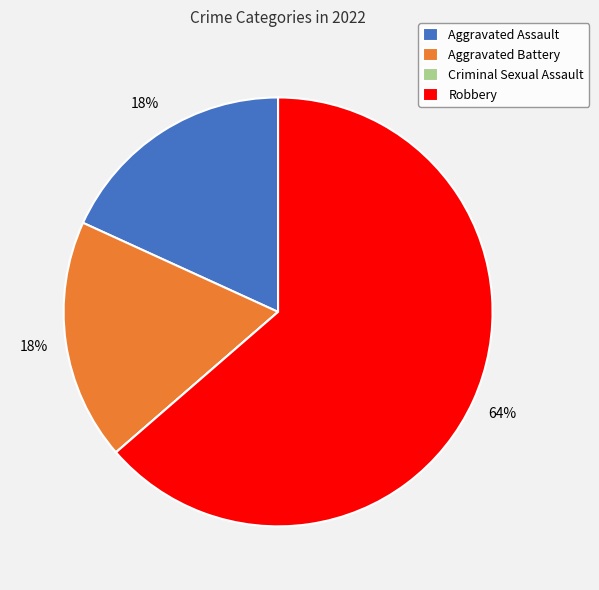

To the nearest percent, what is the difference between the largest and smallest slice percentages?

64%